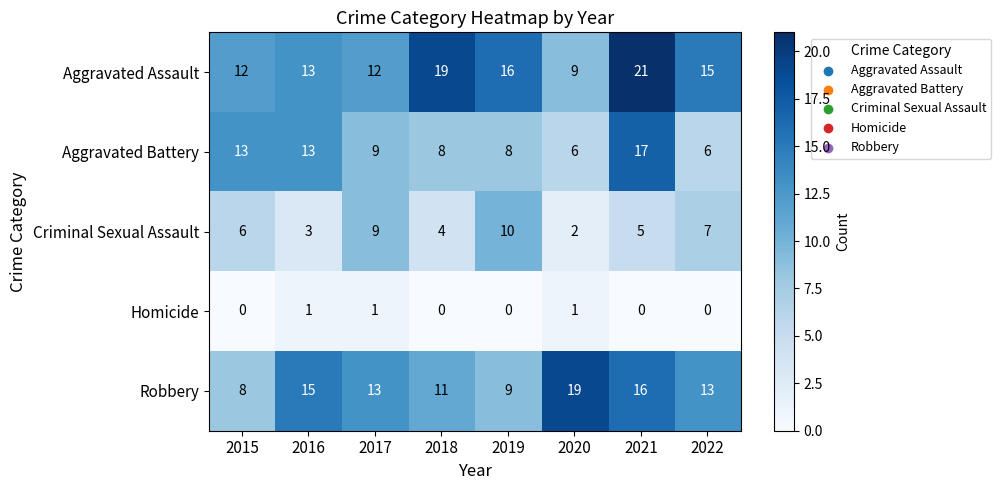

At which label does Aggravated Assault first exceed 15?

2018